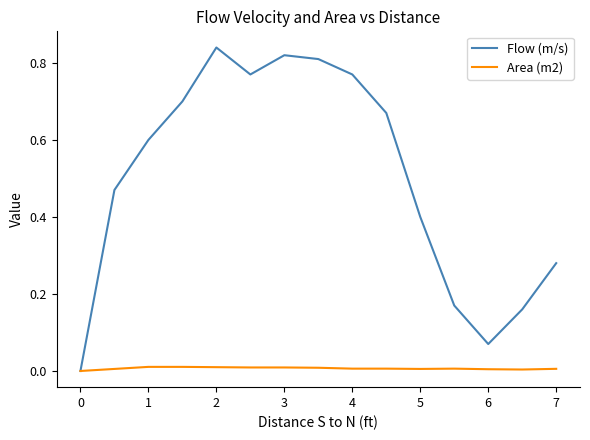

Which series has the widest spread of values?

Flow (m/s)